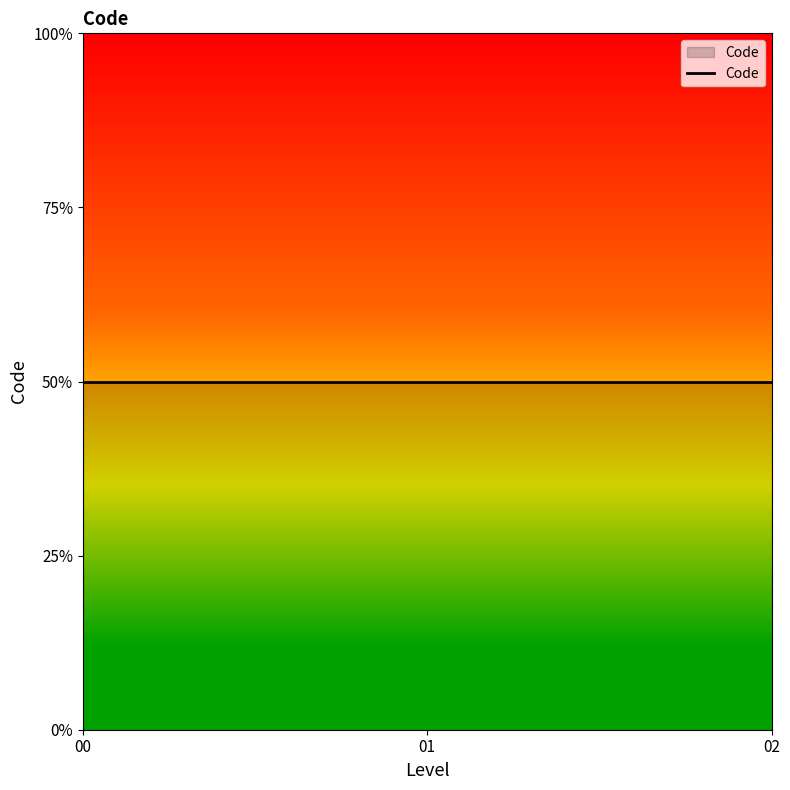

How many data points does each series have?

3